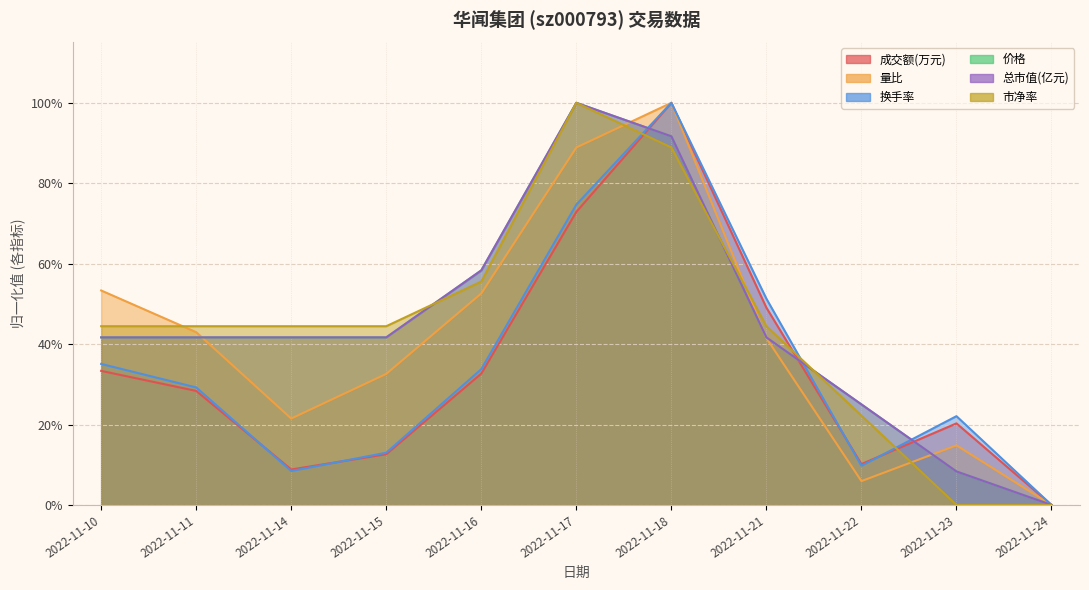

True or false: 市净率 has a value of 0.4 at 2022-11-15.

True